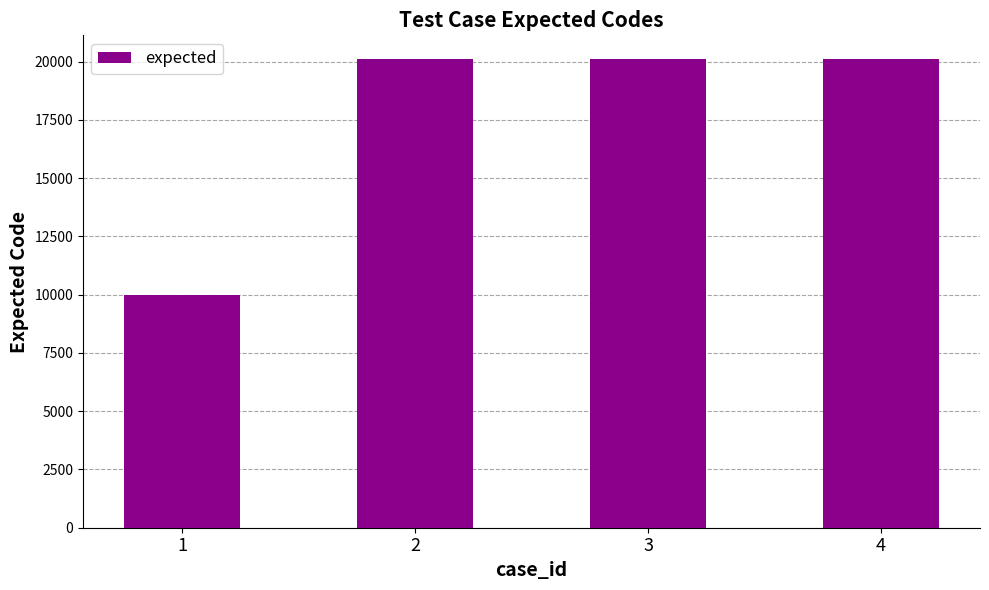

What is the difference between the maximum and minimum values?

10116